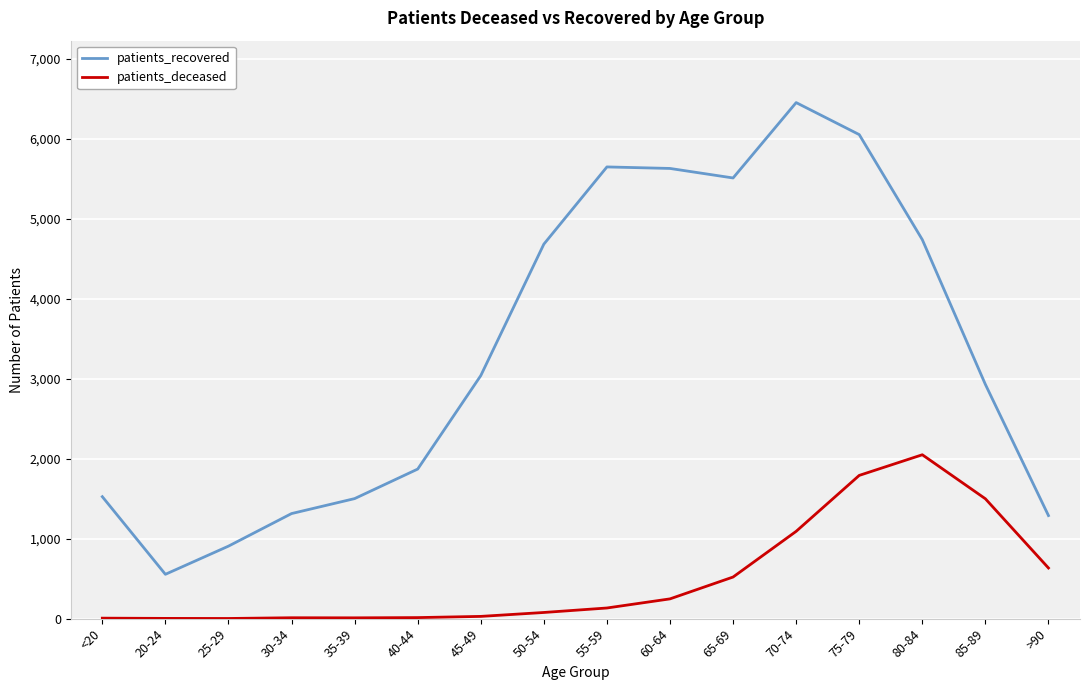

Is the value of patients_deceased at 40-44 greater than the value of patients_recovered at 45-49?

No